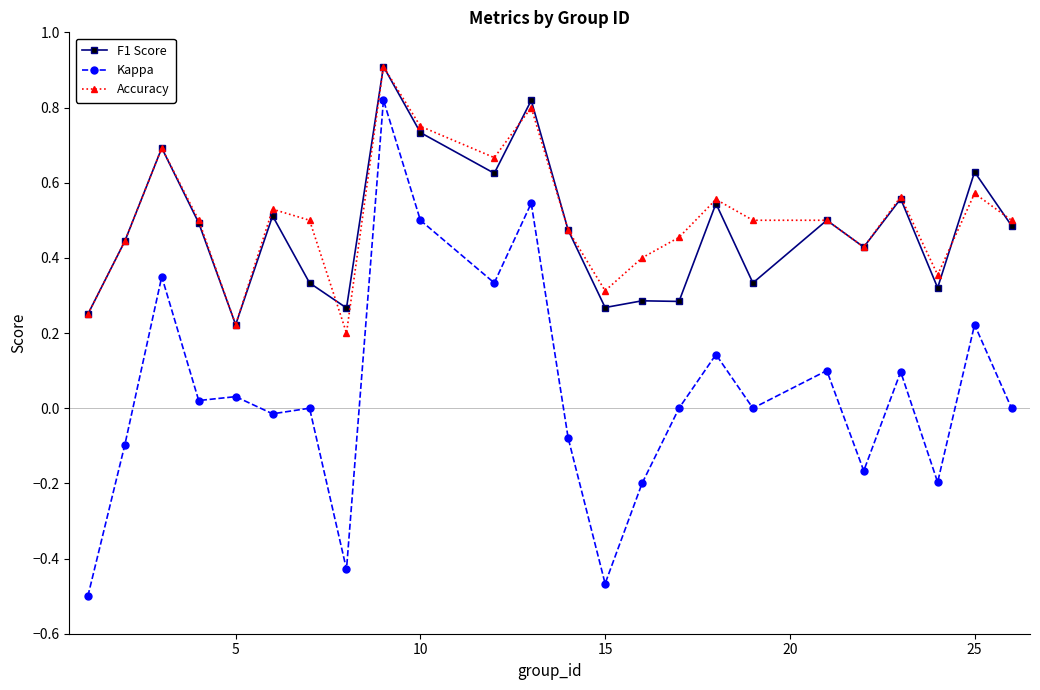

What is the greatest value displayed?

0.9